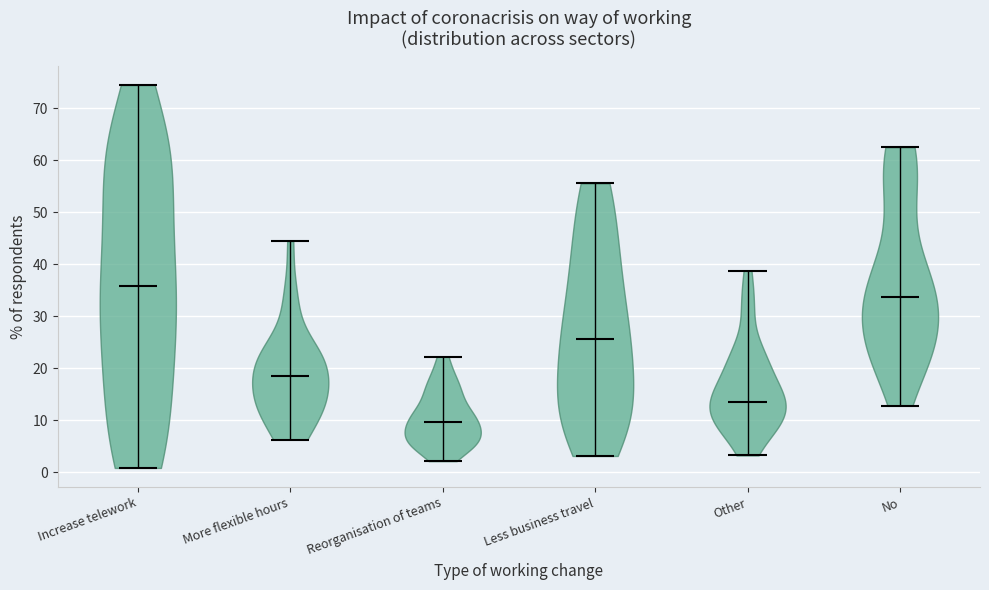

Which violin has the lowest median line?

Reorganisation of teams